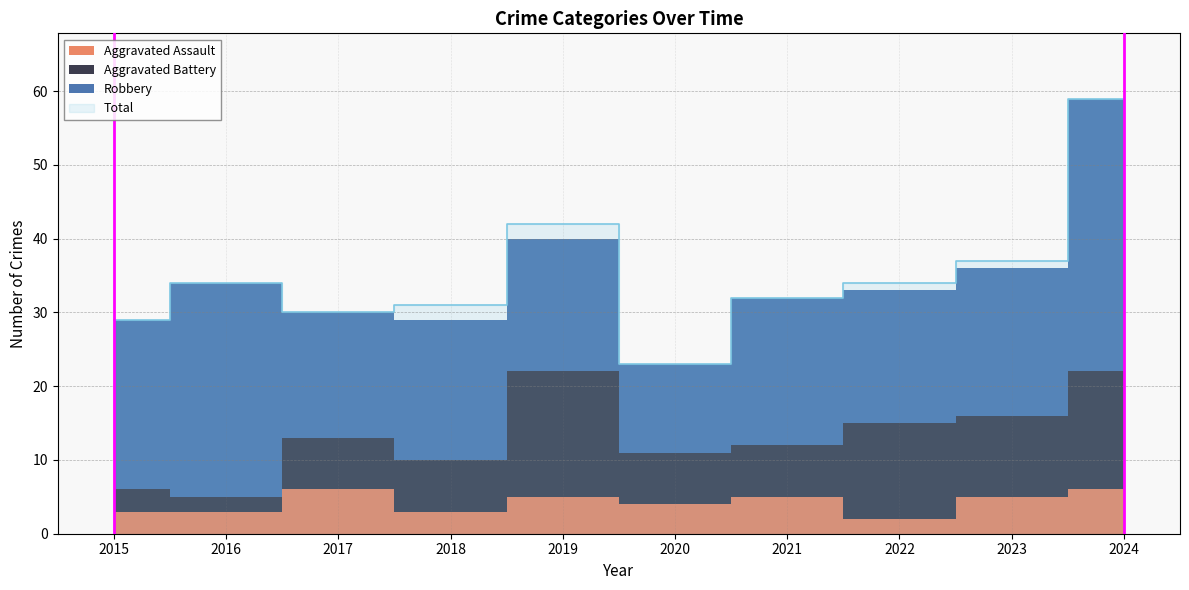

True or false: Aggravated Battery and Robbery intersect in this chart.

False